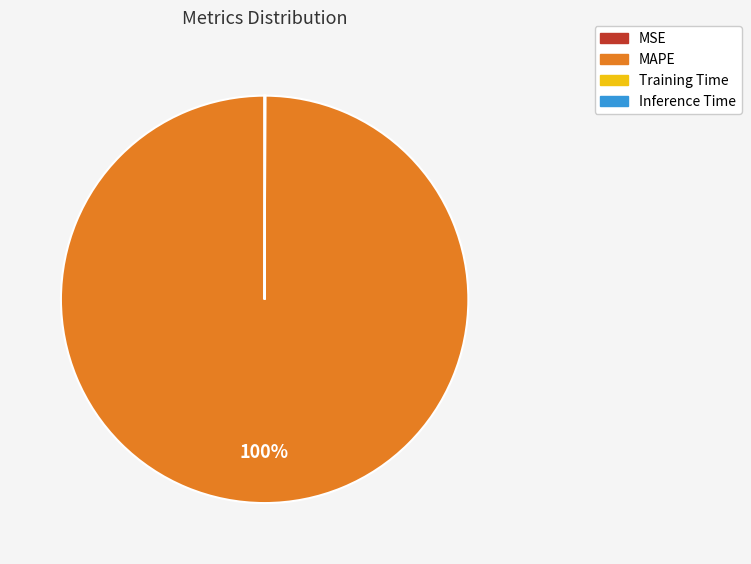

To the nearest percent, what percentage of the pie is MAPE?

100%